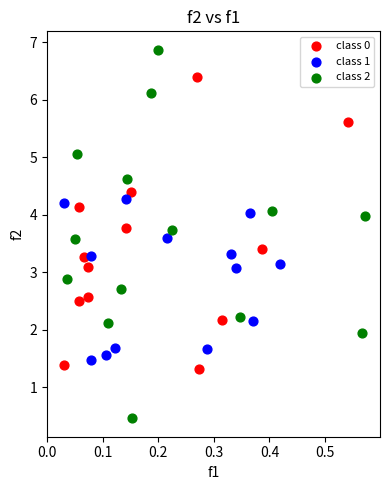

Which series contains the highest Y value?

class 2